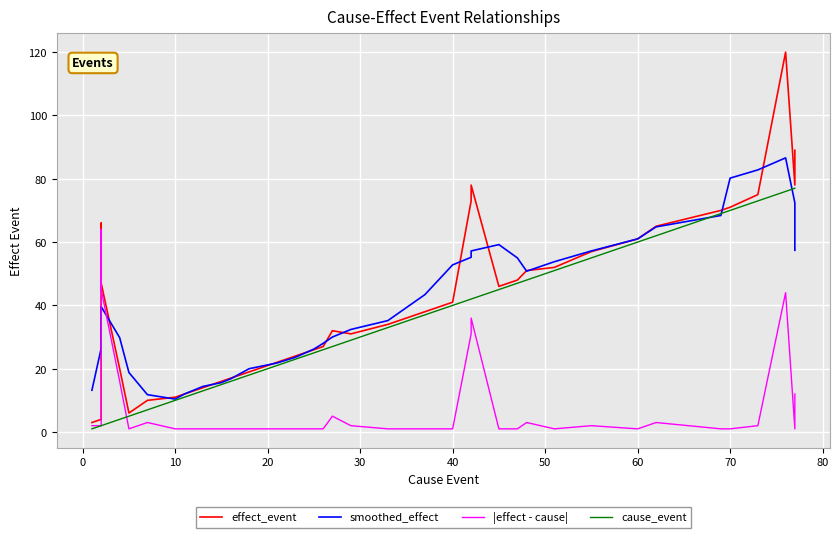

Reading left to right, transcribe all the data shown in this chart.

effect_event: 3.0	4.0	59.0	66.0	47.0	20.0	6.0	10.0	11.0	12.0	13.0	14.0	16.0	17.0	18.0	19.0	22.0	24.0	26.0	27.0	32.0	31.0	34.0	38.0	41.0	73.0	78.0	46.0	48.0	51.0	52.0	57.0	61.0	65.0	70.0	71.0	75.0	120.0	78.0	89.0
smoothed_effect: 13.2	26.4	35.8	39.2	39.6	29.8	18.8	11.8	10.4	12.0	13.2	14.4	15.6	16.8	18.4	20.0	21.8	23.6	26.2	28.0	30.0	32.4	35.2	43.4	52.8	55.2	57.2	59.2	55.0	50.8	53.8	57.2	61.0	64.8	68.4	80.2	82.8	86.6	72.4	57.4
|effect - cause|: 2.0	2.0	57.0	64.0	45.0	16.0	1.0	3.0	1.0	1.0	1.0	1.0	1.0	1.0	1.0	1.0	1.0	1.0	1.0	1.0	5.0	2.0	1.0	1.0	1.0	31.0	36.0	1.0	1.0	3.0	1.0	2.0	1.0	3.0	1.0	1.0	2.0	44.0	1.0	12.0
cause_event: 1.0	2.0	2.0	2.0	2.0	4.0	5.0	7.0	10.0	11.0	12.0	13.0	15.0	16.0	17.0	18.0	21.0	23.0	25.0	26.0	27.0	29.0	33.0	37.0	40.0	42.0	42.0	45.0	47.0	48.0	51.0	55.0	60.0	62.0	69.0	70.0	73.0	76.0	77.0	77.0